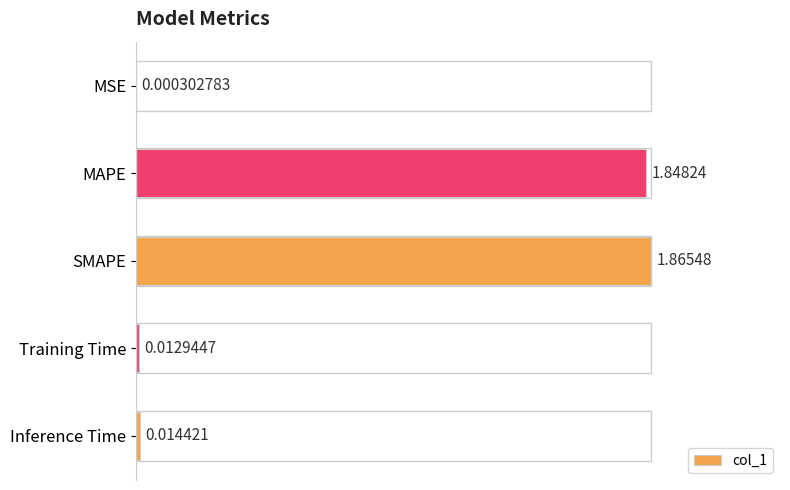

Between Training Time and SMAPE, which is larger?

SMAPE